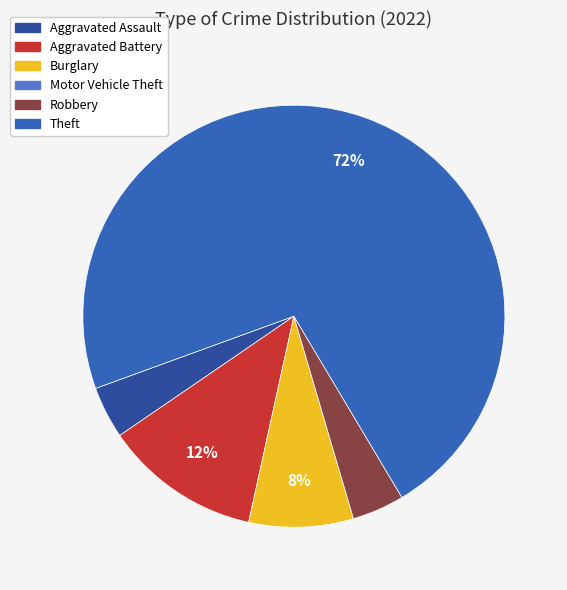

What is the majority slice?

Theft